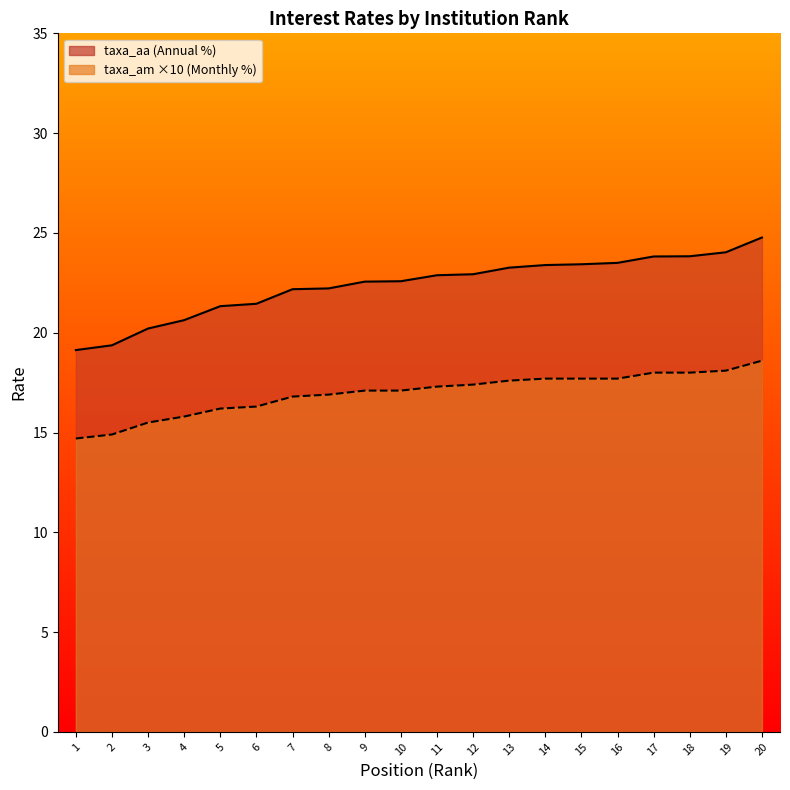

The taxa_aa series shows 6.6 at 2. True or false?

False